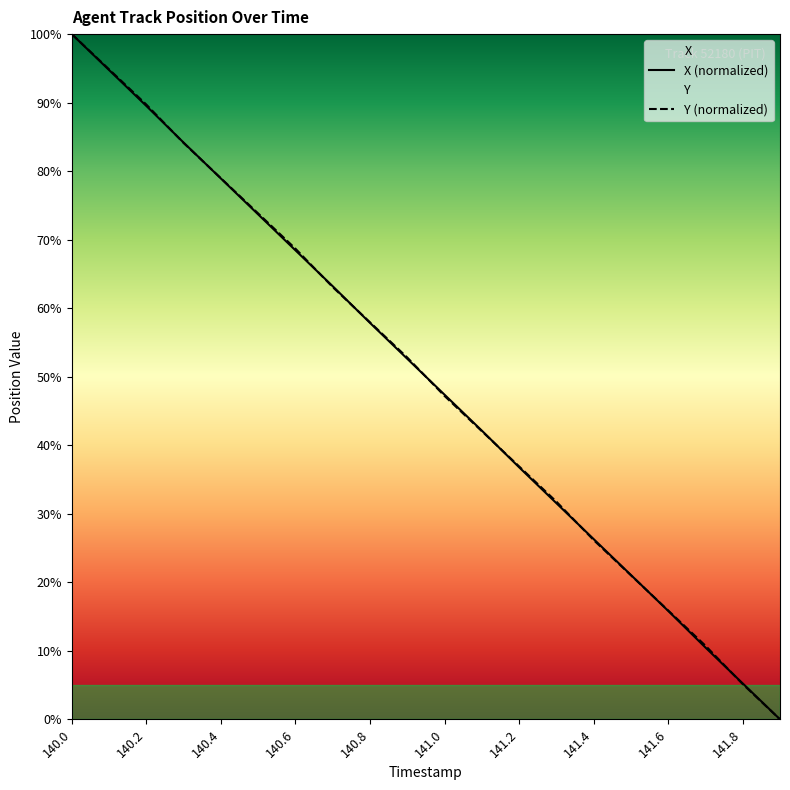

How many values in the X series exceed 52?

10